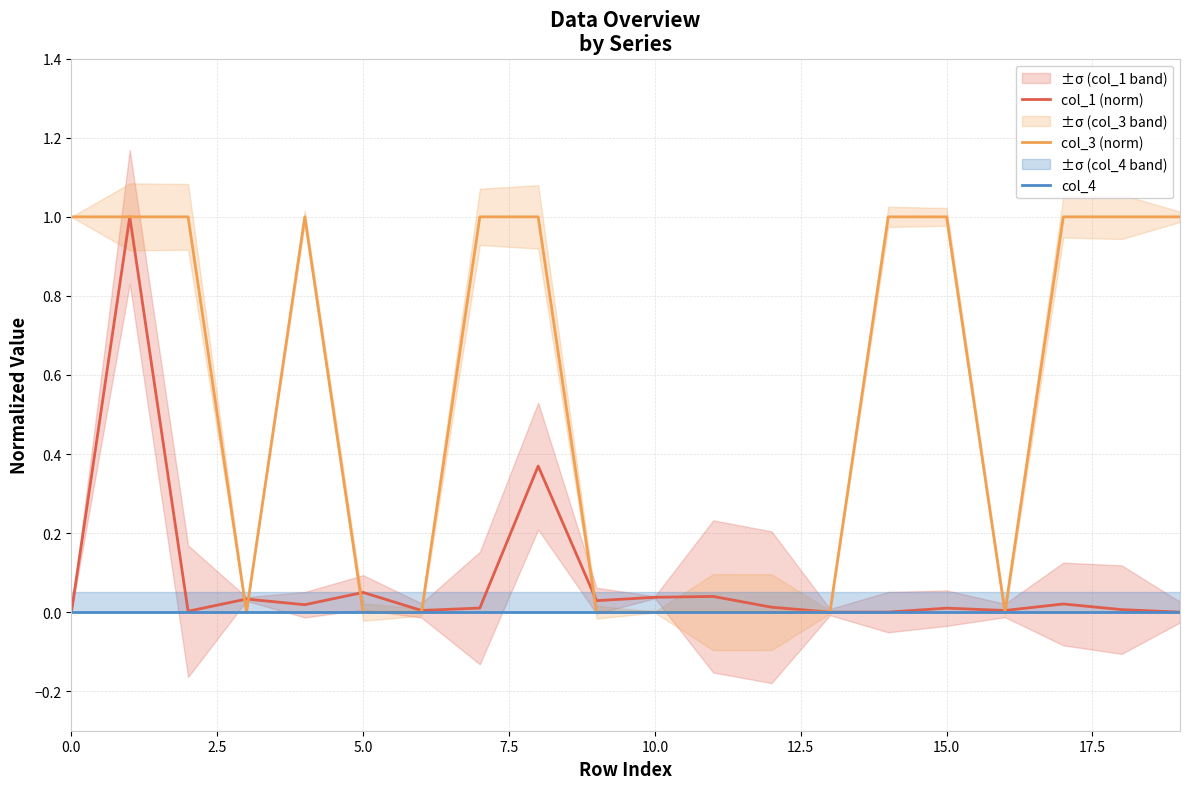

The col_3 (norm) series shows 0.0 at 5.0. True or false?

True